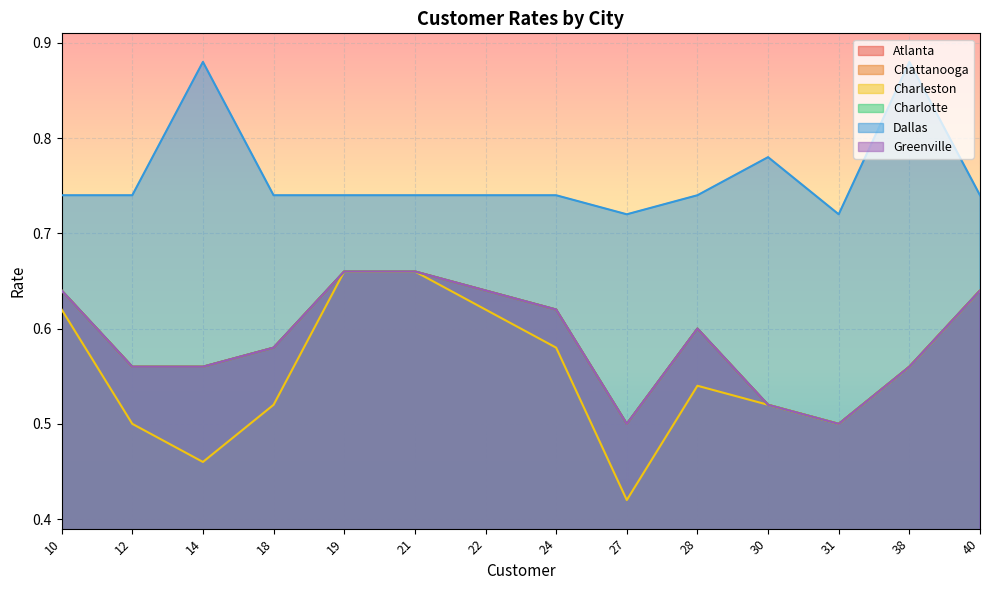

What is the lowest value of the Chattanooga series?

0.5